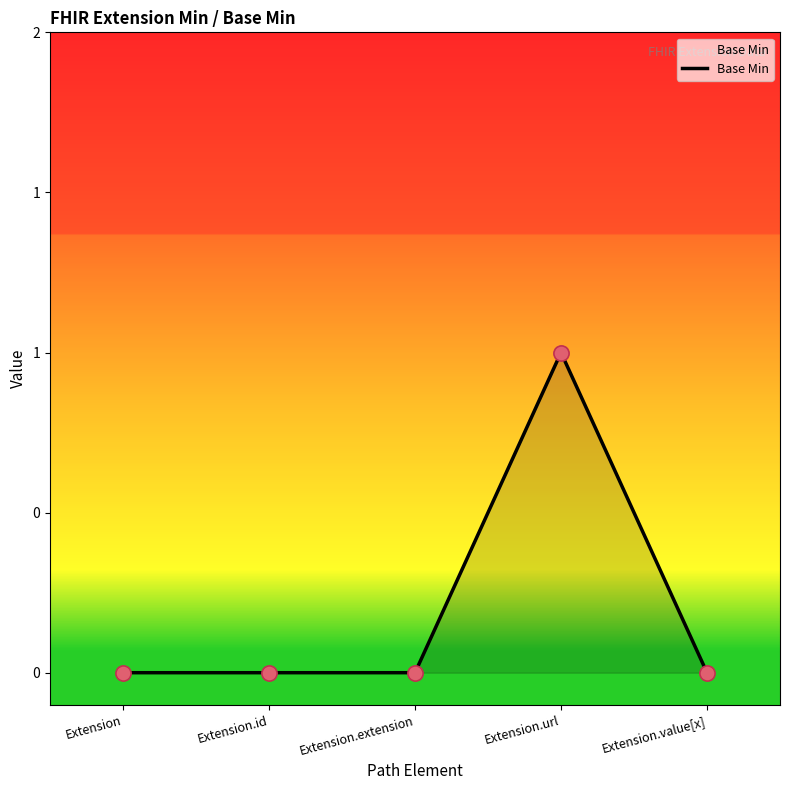

Which has a higher value, Extension.url or Extension.id?

Extension.url